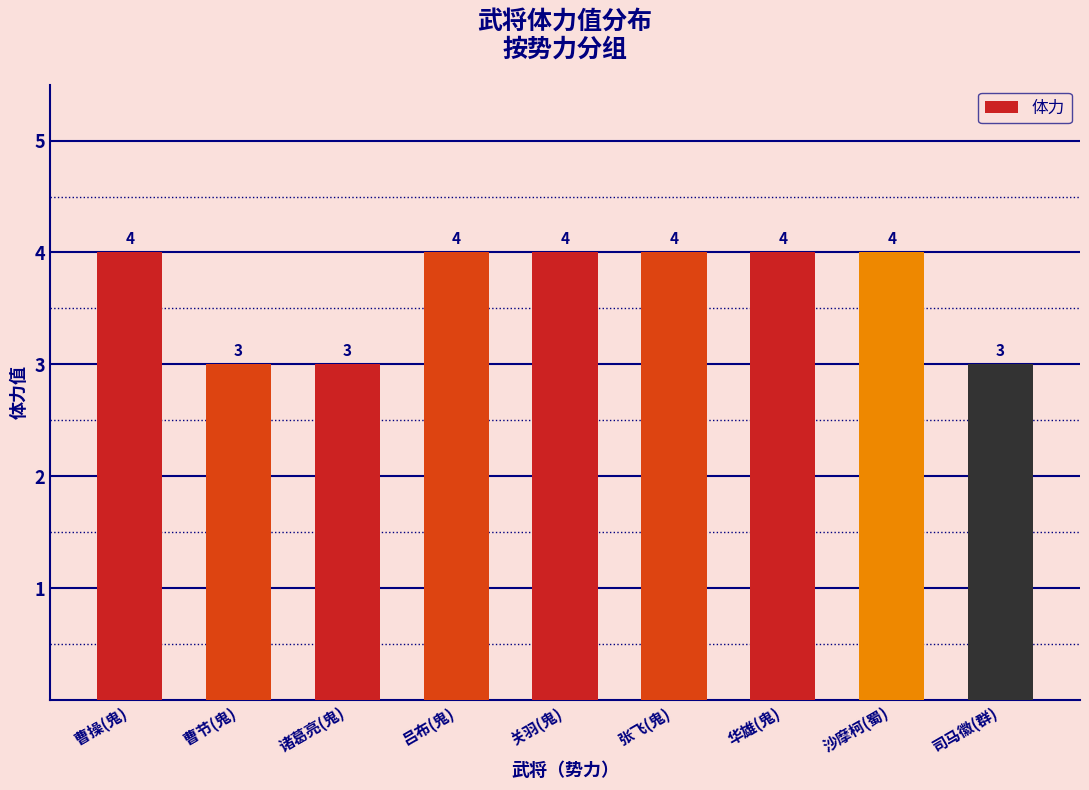

Which has a higher value, 关羽(鬼) or 司马徽(群)?

关羽(鬼)